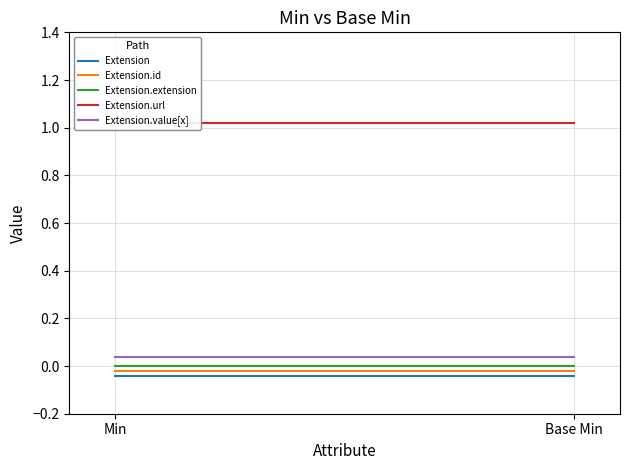

Reading right to left, extract all data points from this chart.

Extension: -0.0	-0.0
Extension.id: -0.0	-0.0
Extension.extension: 0.0	0.0
Extension.url: 1.0	1.0
Extension.value[x]: 0.0	0.0